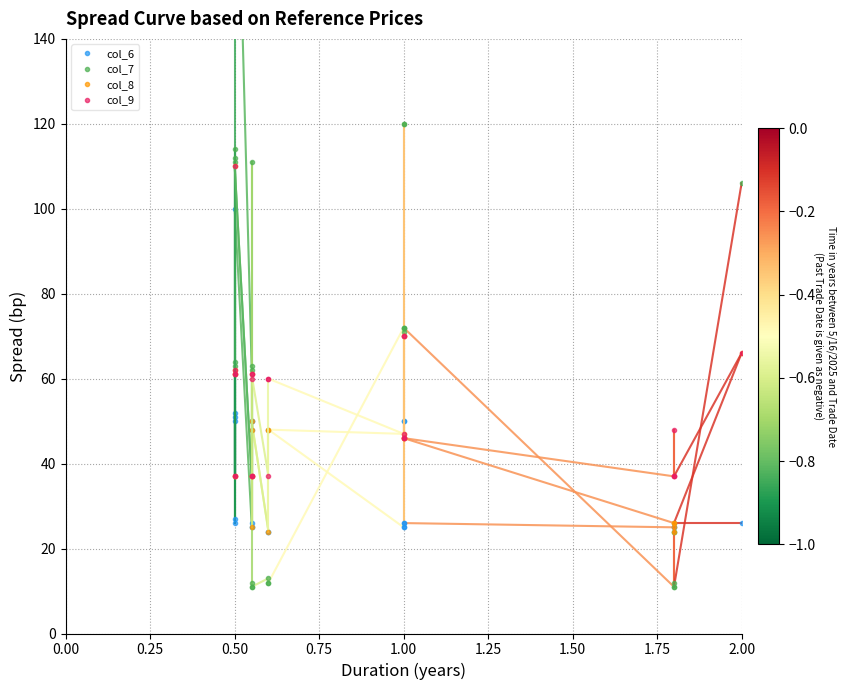

In col_6, how many points are higher than both neighbors (excluding endpoints)?

5